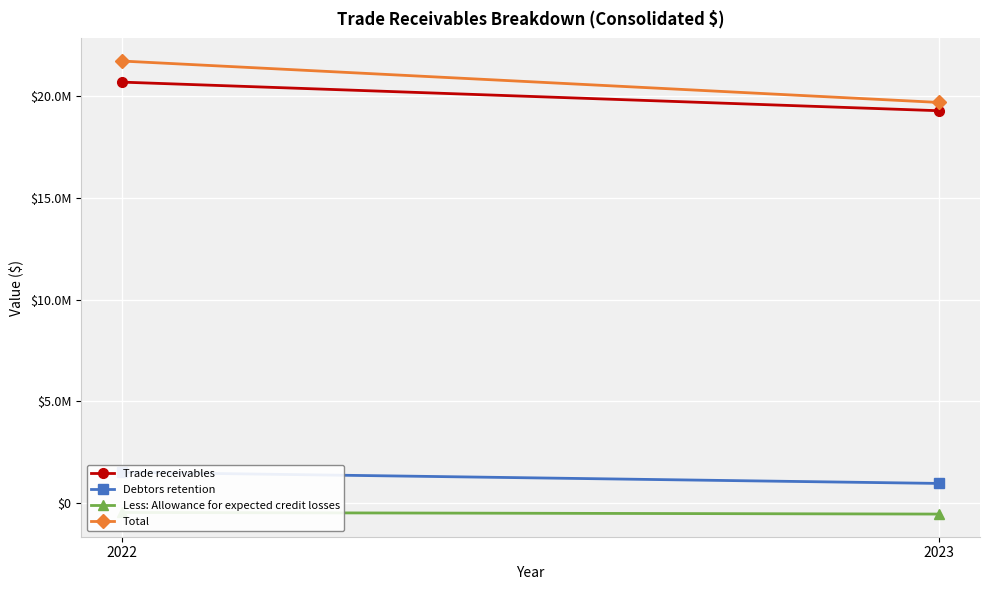

What is the difference between the highest and lowest values at 2022?

22206002